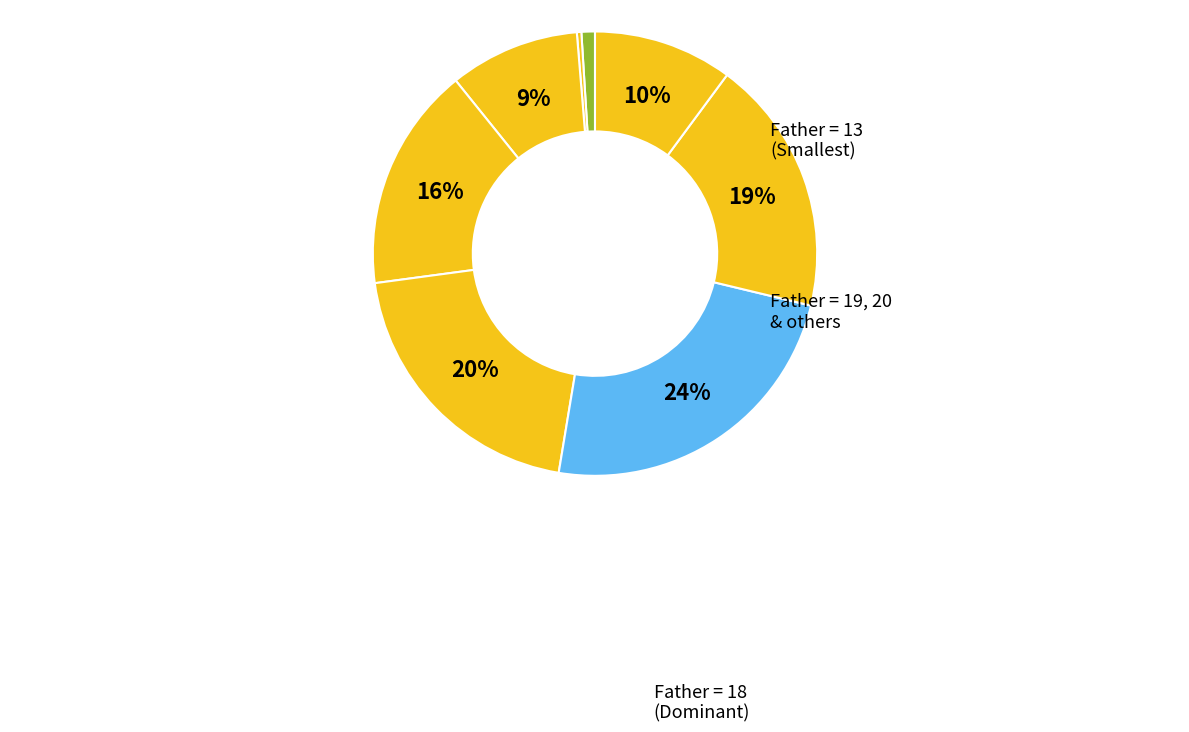

Count the number of slices in the pie.

8